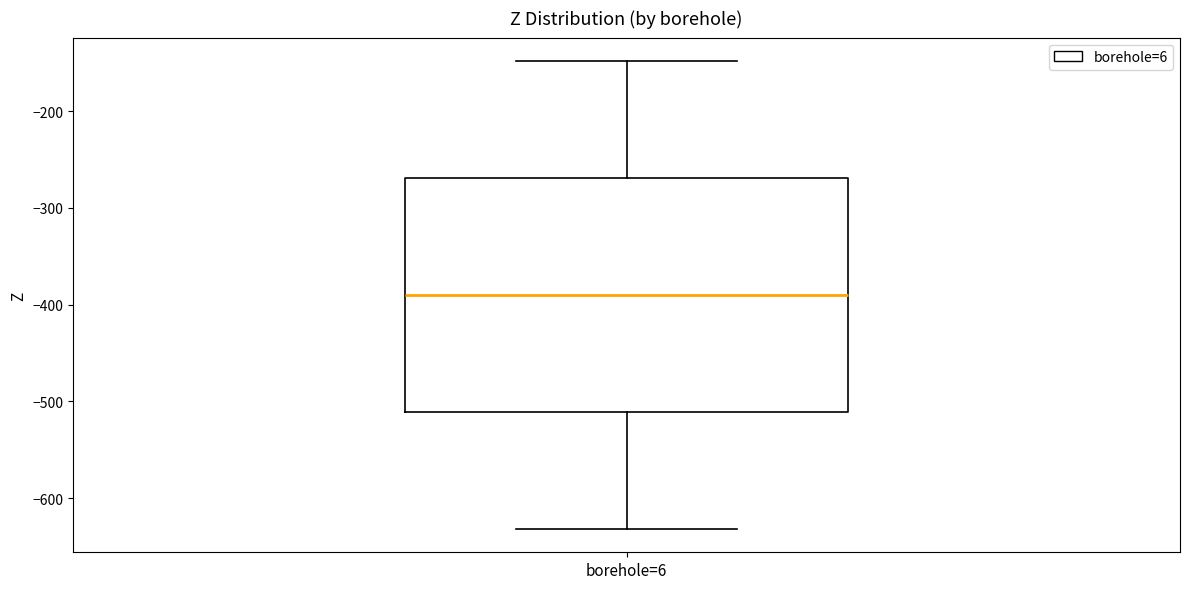

Where does the upper whisker of the box for borehole=6 end on the y-axis? The values are not printed on the chart, so give them approximately, as read against the axis.

-150